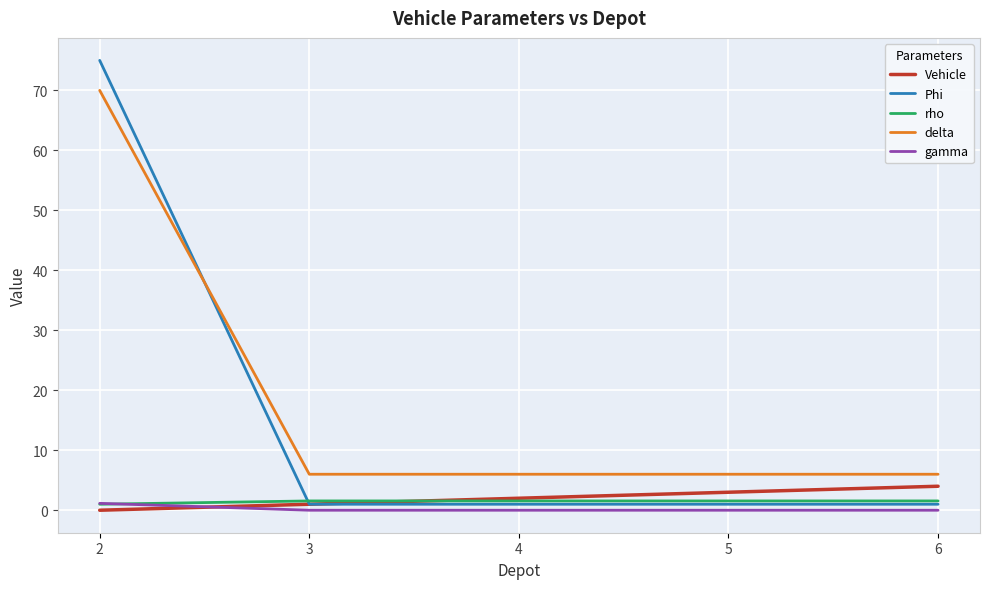

How many times do delta and Phi cross each other?

1